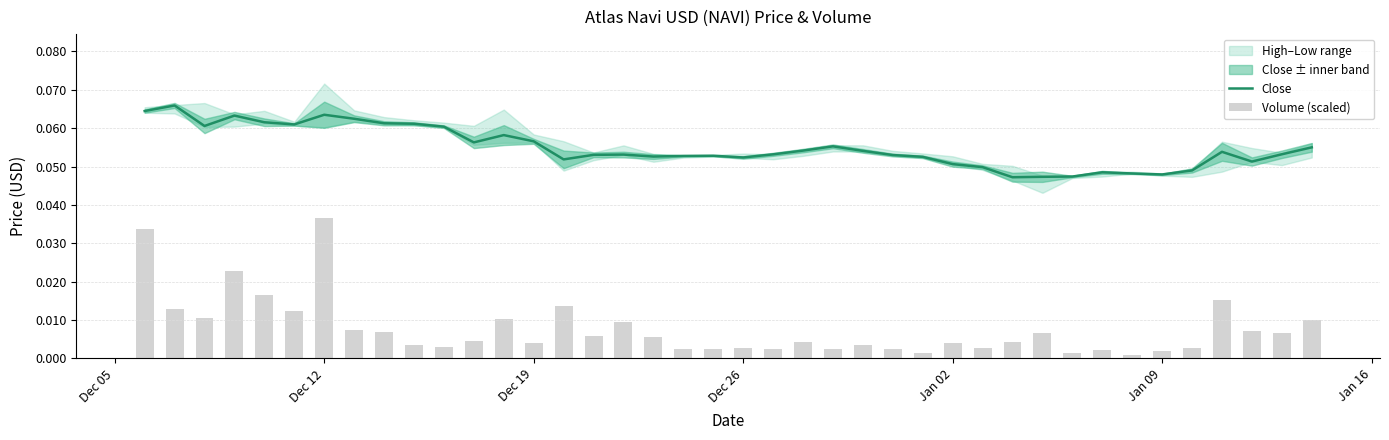

Which series has the largest total across all categories?

Close